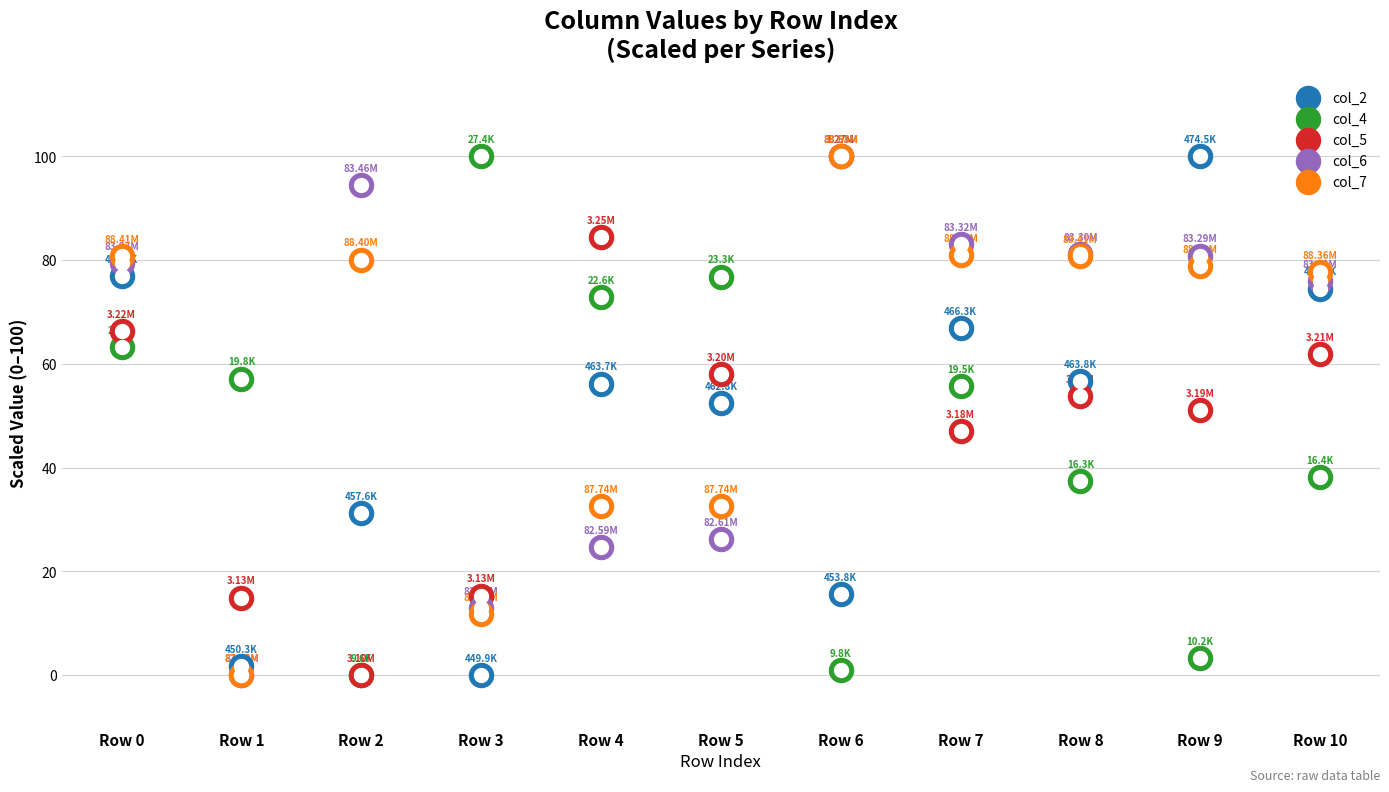

Which series reaches the maximum Y coordinate?

col_2